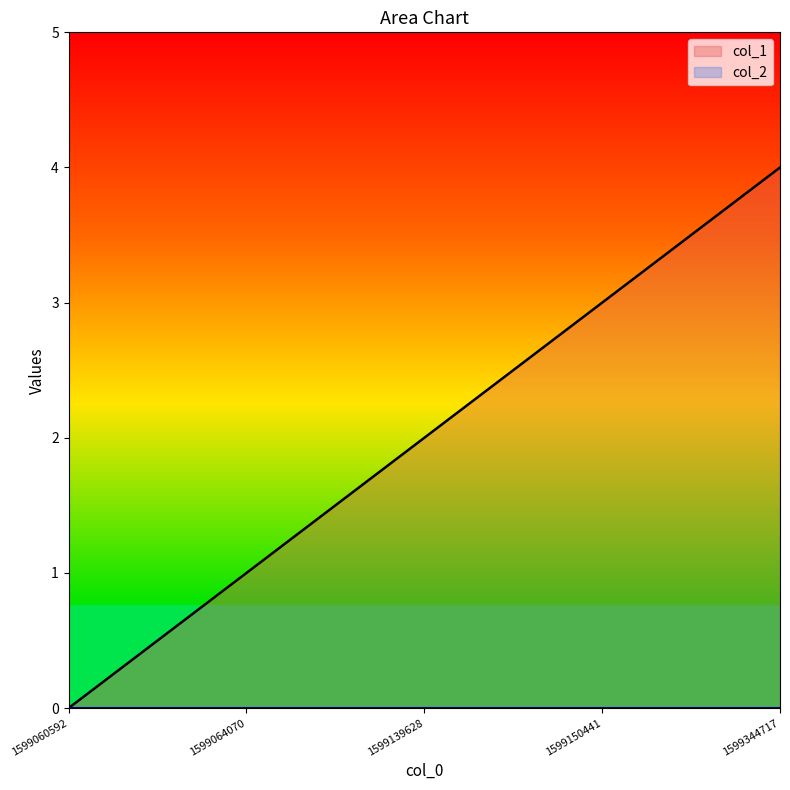

At which label does the data first exceed 2?

1599150441